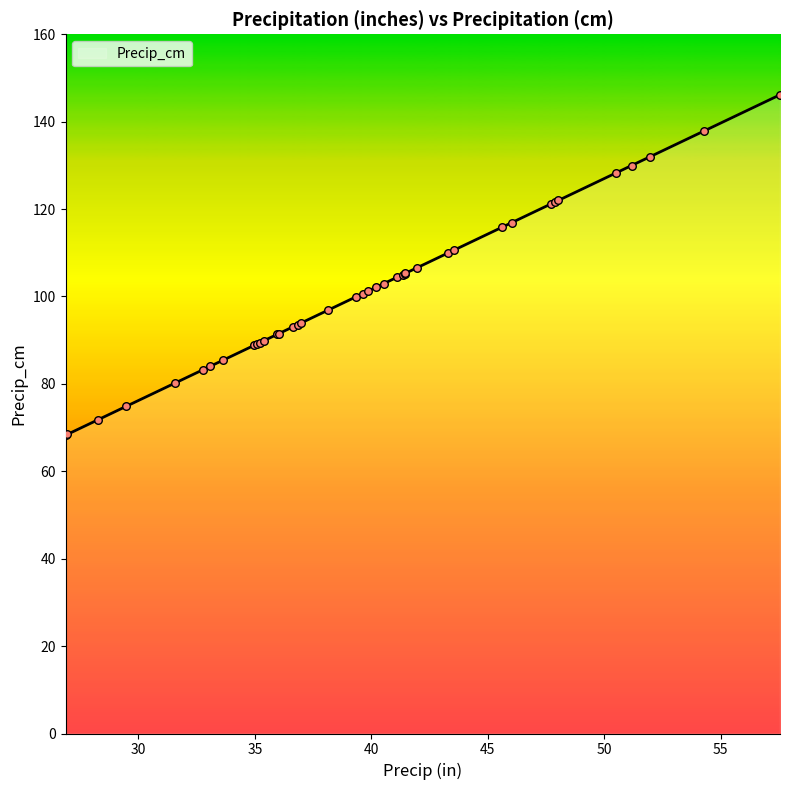

What is the difference between the maximum and minimum values?

77.9